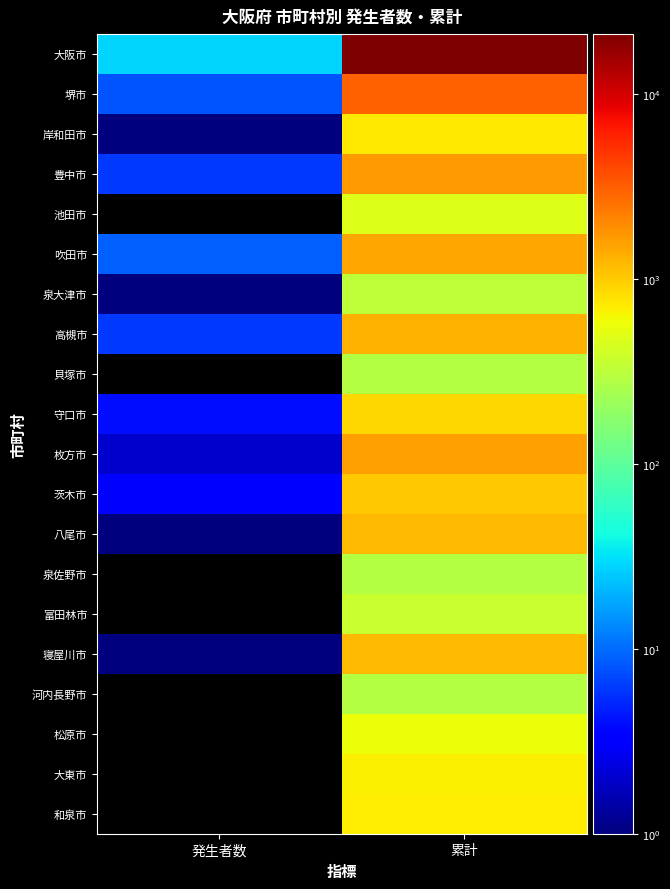

What is the difference between the highest and lowest values at 累計?

20691